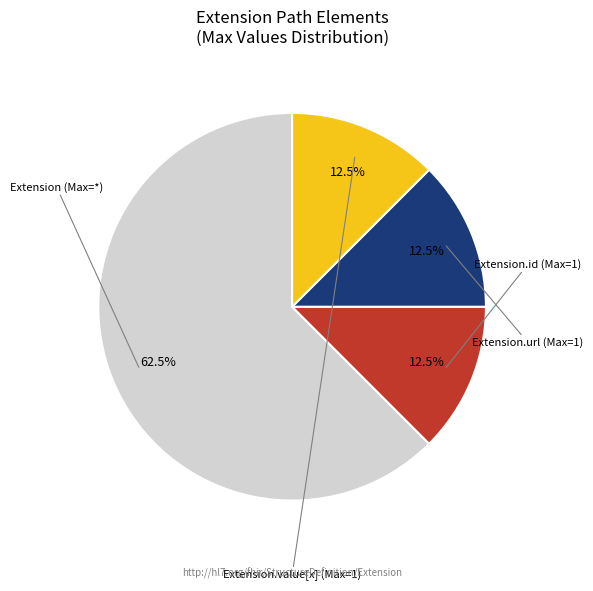

Is there a majority slice in this chart?

Yes